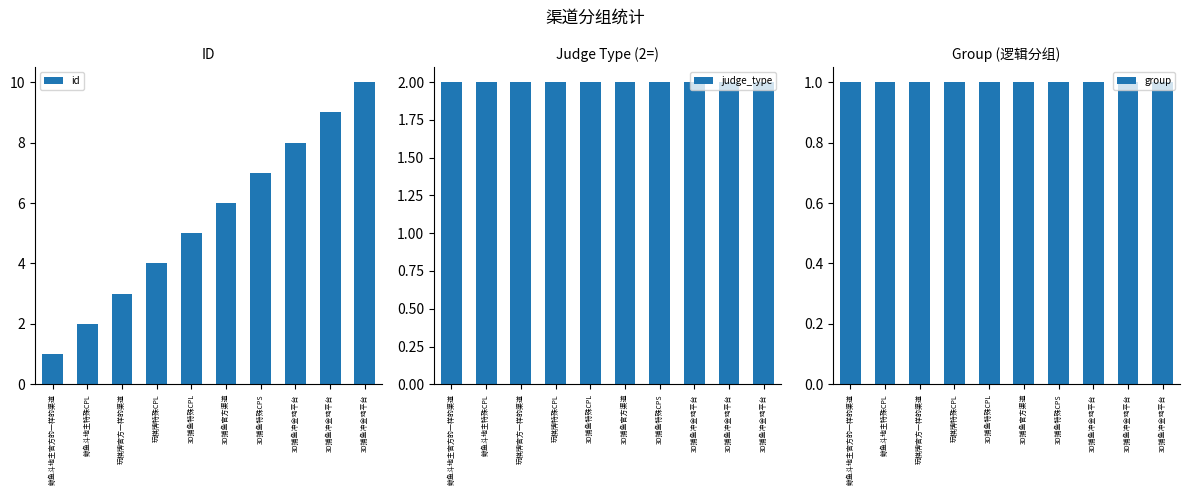

What is the total value across all series at 3D捕鱼冲金鸡平台?

11